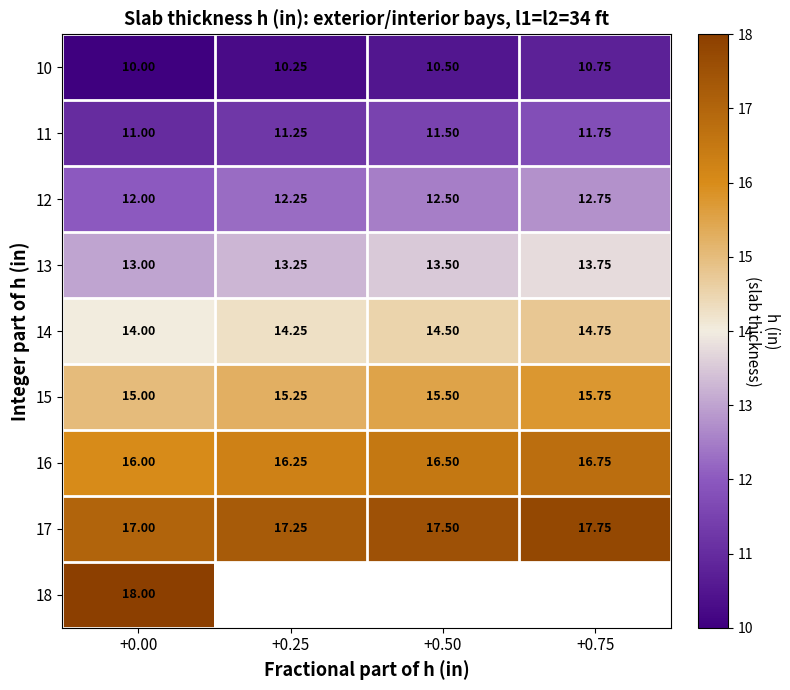

Is the value of 14 at +0.25 greater than the value of 17 at +0.75?

No